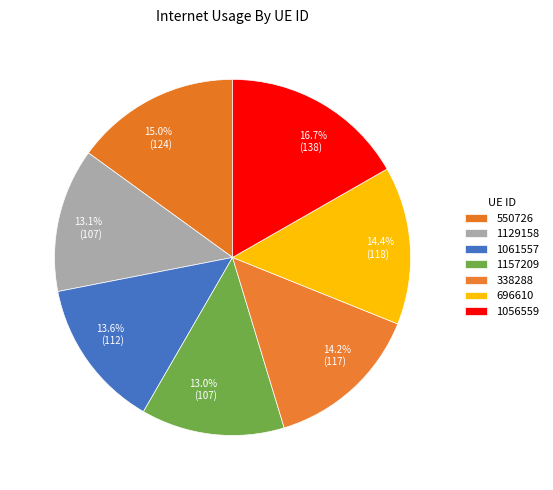

To the nearest percent, what percentage of the pie is 1056559?

17%